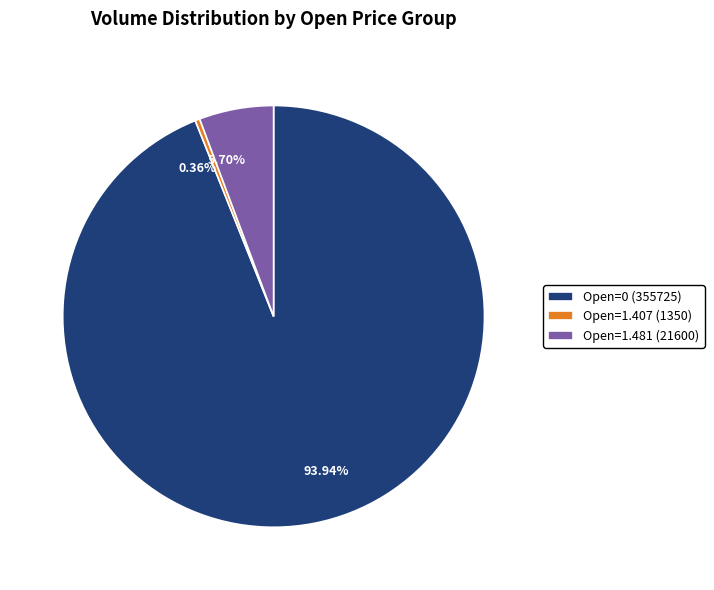

Do 5.70% and 93.94% together represent more than half of the pie?

Yes